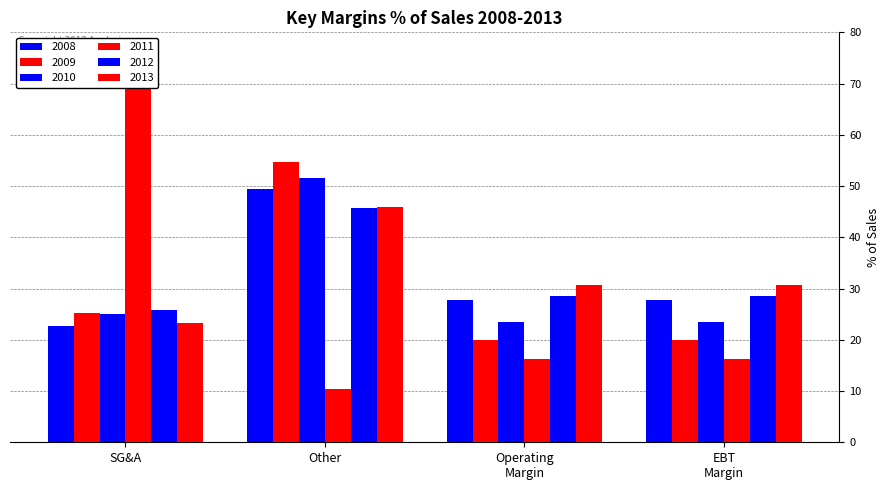

What is the label of the 3rd bar from the left?

Operating Margin